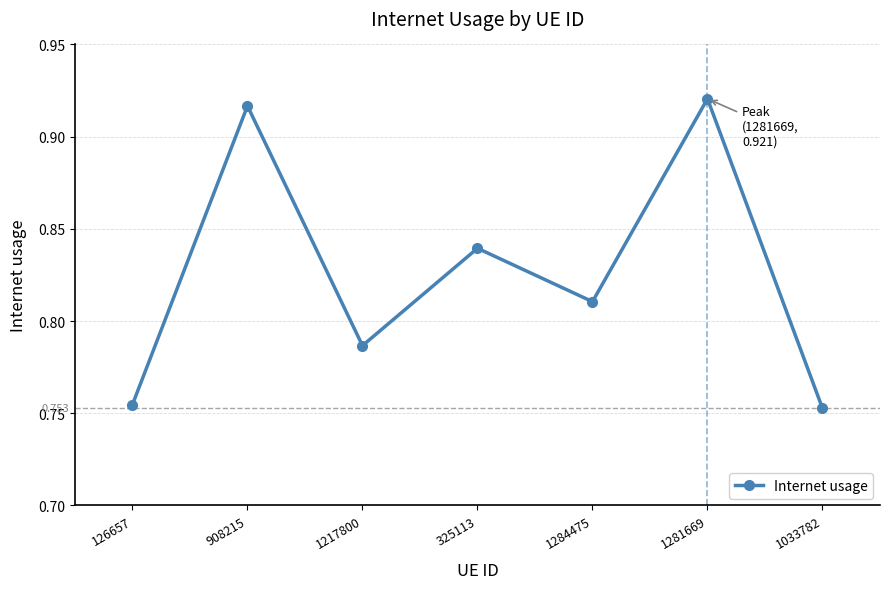

What is the change in value from 325113 to 1033782?

-0.1